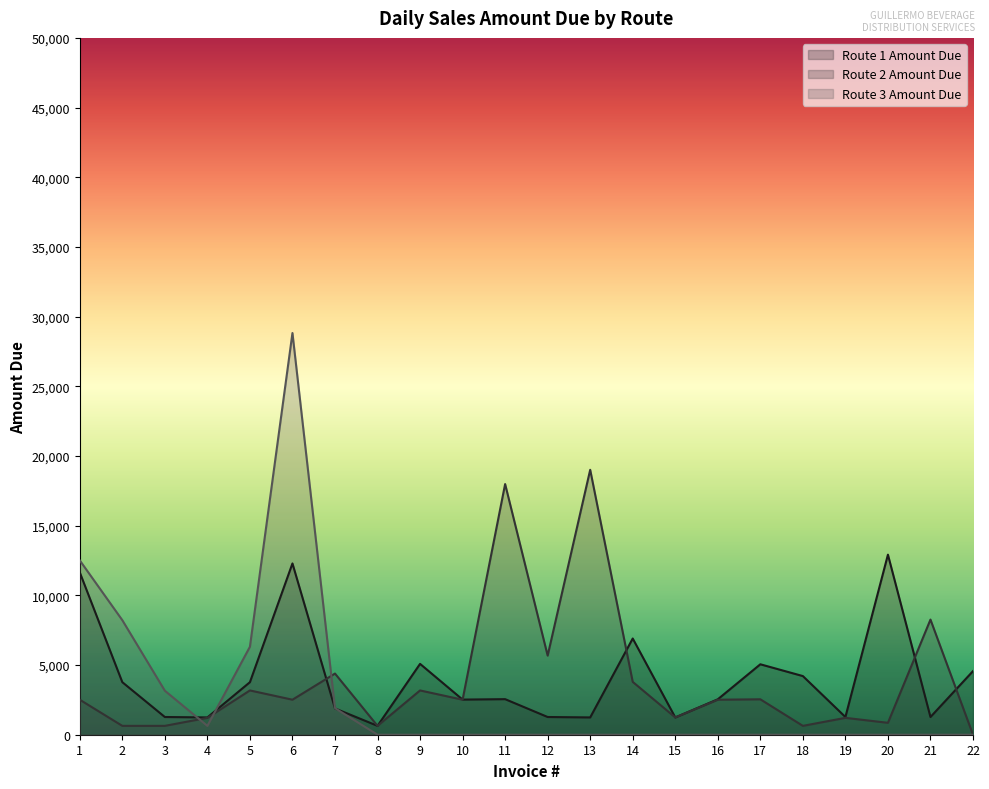

True or false: Route 1 Amount Due has a value of 310.6 at 8.

False